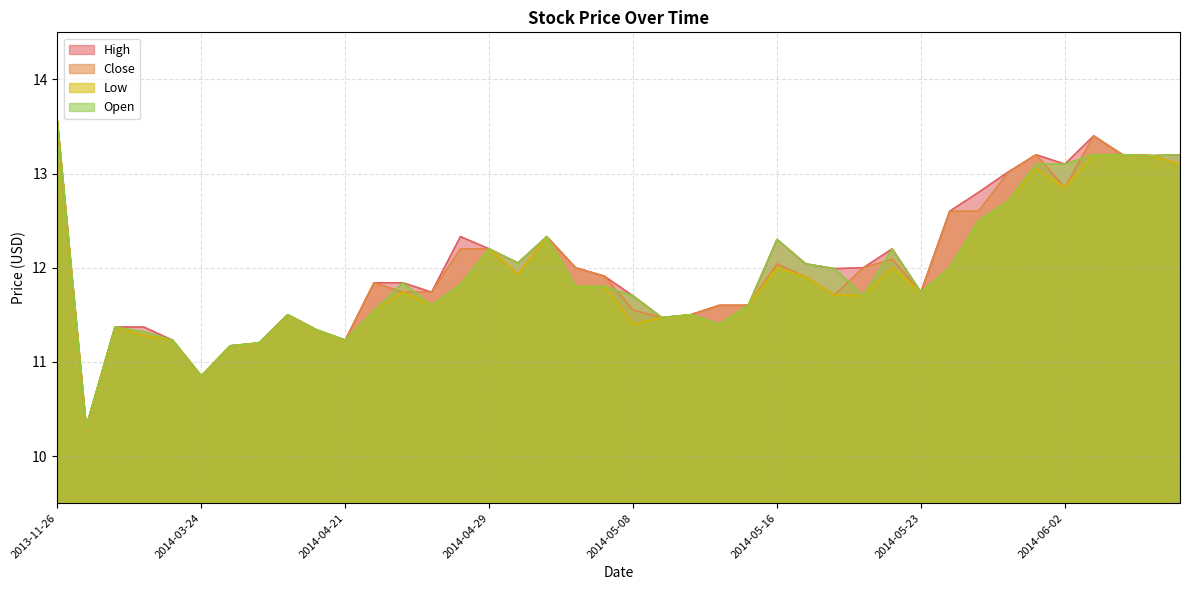

Does the chart have visible grid lines?

Yes